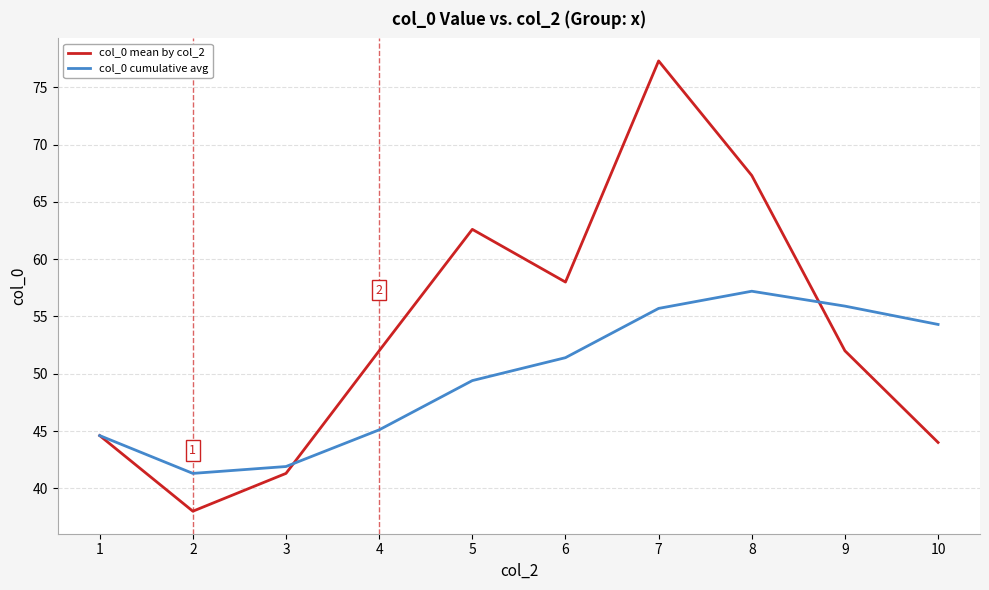

How many lines are shown in the chart?

2